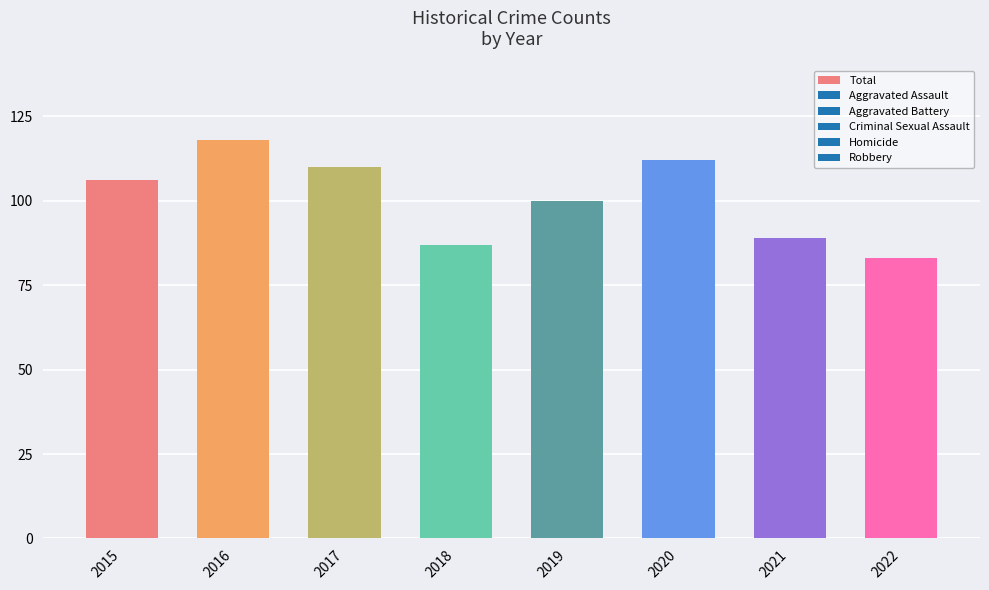

Reading left to right, transcribe all the data shown in this chart.

106	118	110	87	100	112	89	83